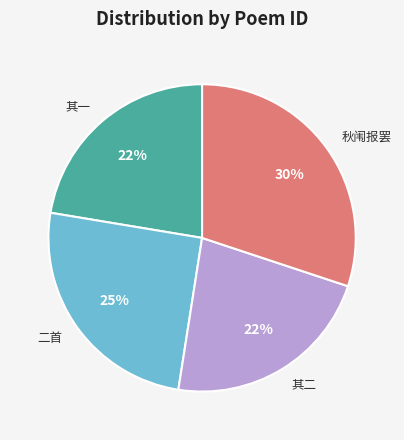

Approximately how many times larger is the value at 二首 compared to 秋闱报罢?

0.8